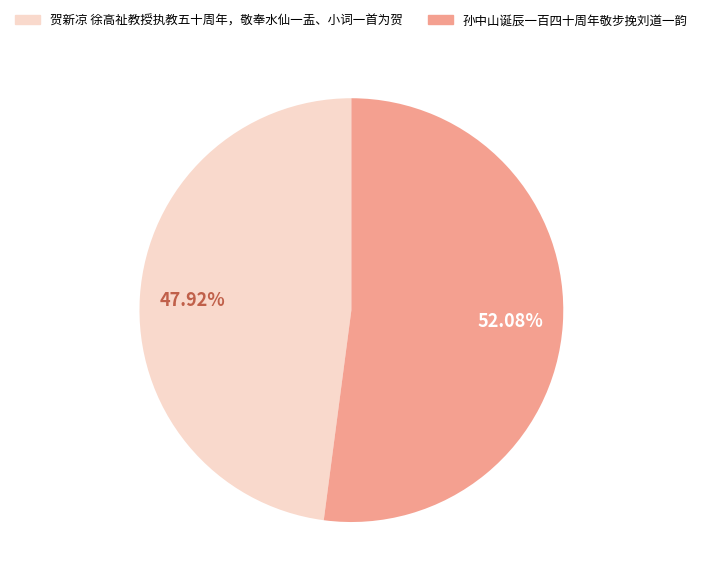

What is the majority slice?

孙中山诞辰一百四十周年敬步挽刘道一韵